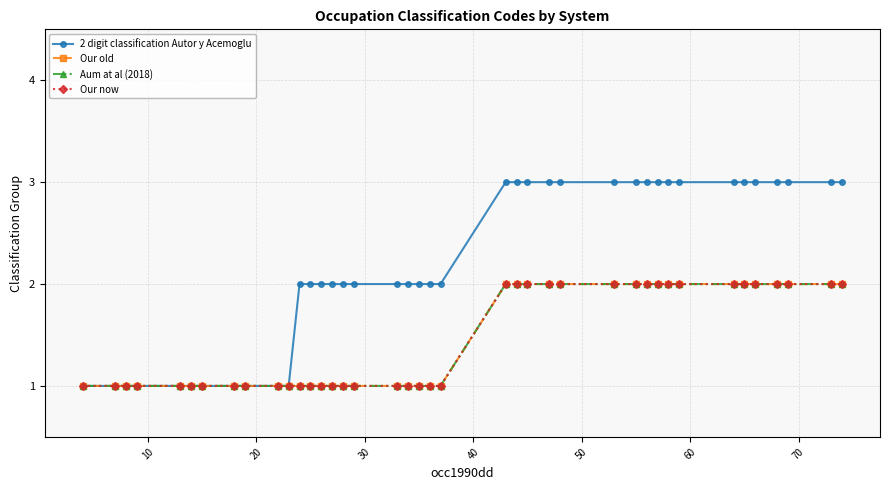

True or false: 2 digit classification Autor y Acemoglu has more than 2 points higher than both neighbors.

False